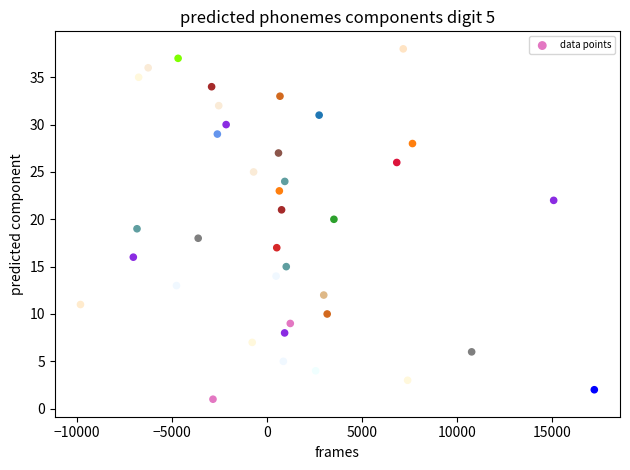

What is the range of Y values (max minus min)?

37